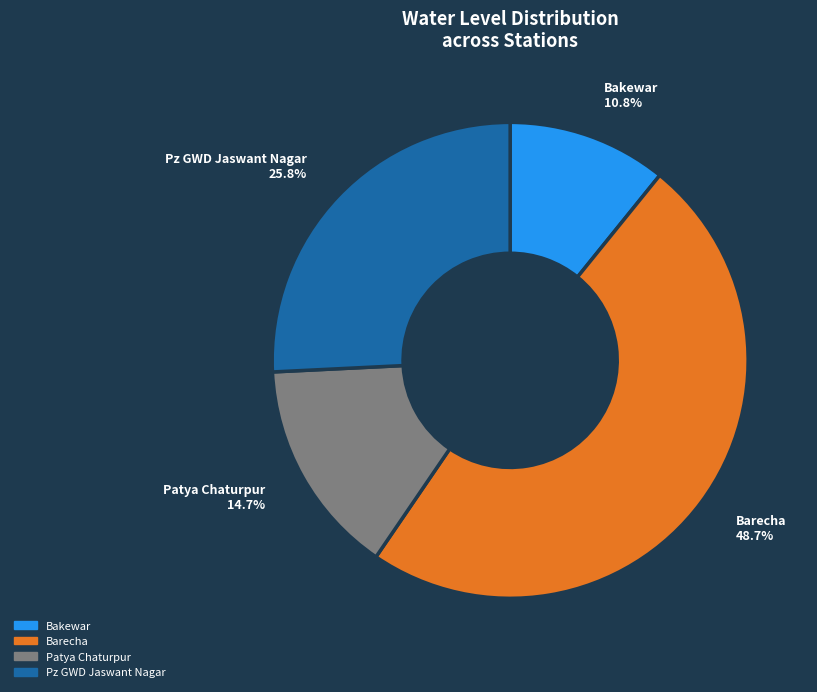

To the nearest percent, what portion does Patya Chaturpur represent?

15%